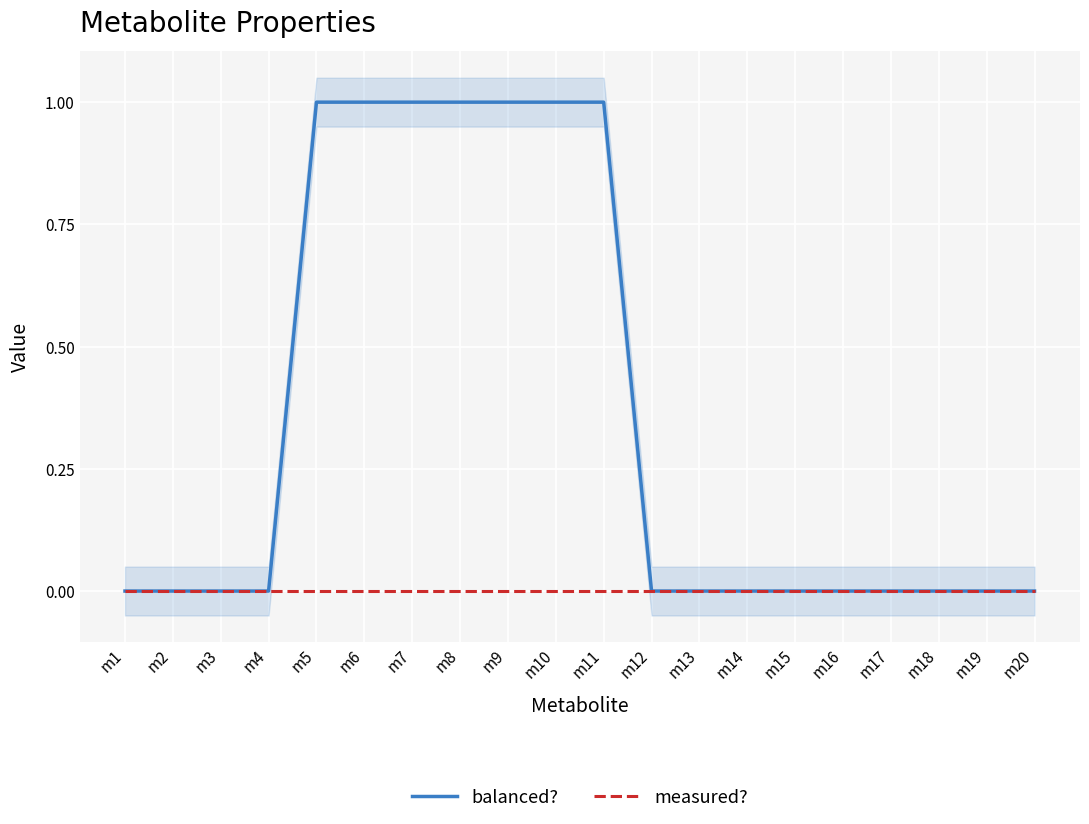

Does the chart display data point markers on the line(s)?

No